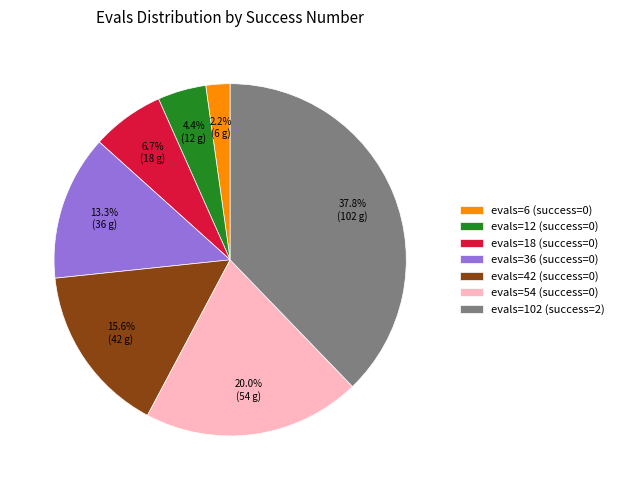

To the nearest percent, what is the average slice percentage?

14%